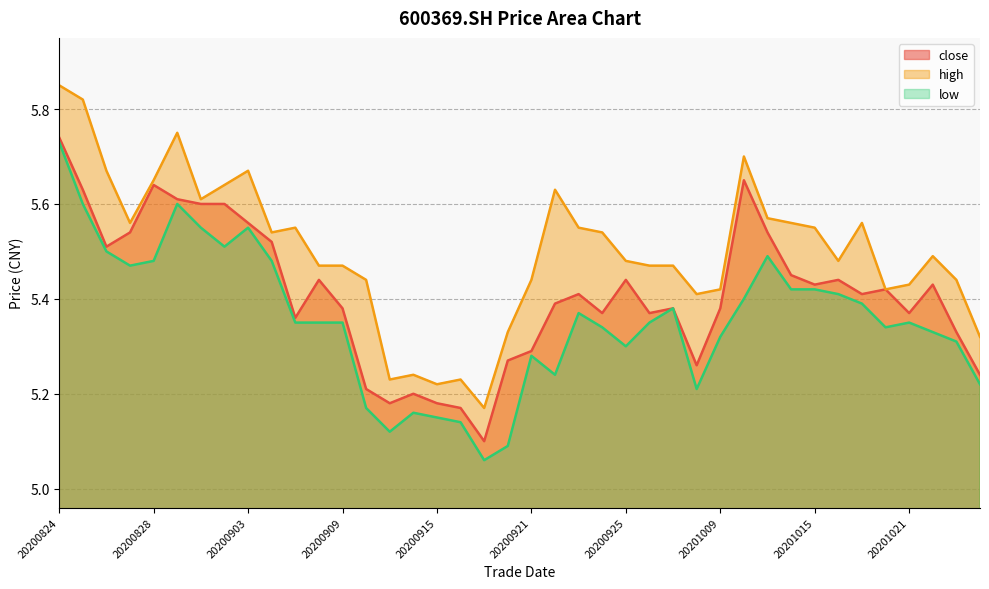

What is the spread (max minus min) of values at 20201020?

0.1